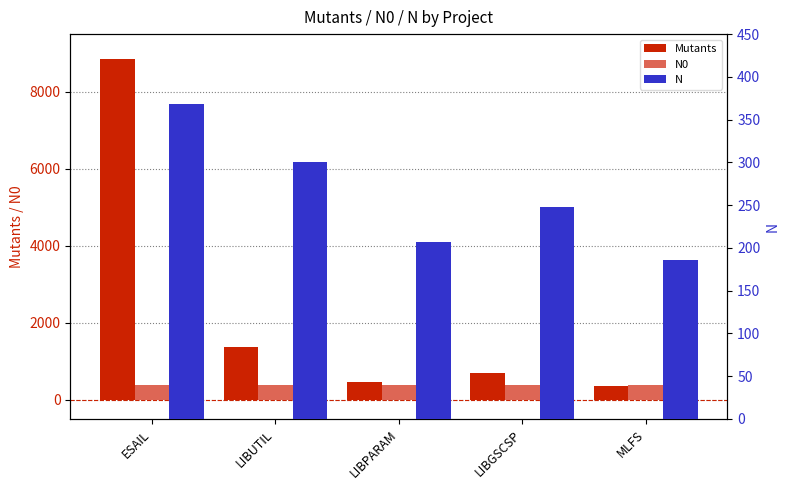

Reading left to right, transcribe all the data shown in this chart.

Mutants: ESAIL=8861.0	LIBUTIL=1366.0	LIBPARAM=450.0	LIBGSCSP=701.0	MLFS=361.0
N0: ESAIL=384.2	LIBUTIL=384.2	LIBPARAM=384.2	LIBGSCSP=384.2	MLFS=384.2
N: ESAIL=368.2	LIBUTIL=299.8	LIBPARAM=207.2	LIBGSCSP=248.2	MLFS=186.1